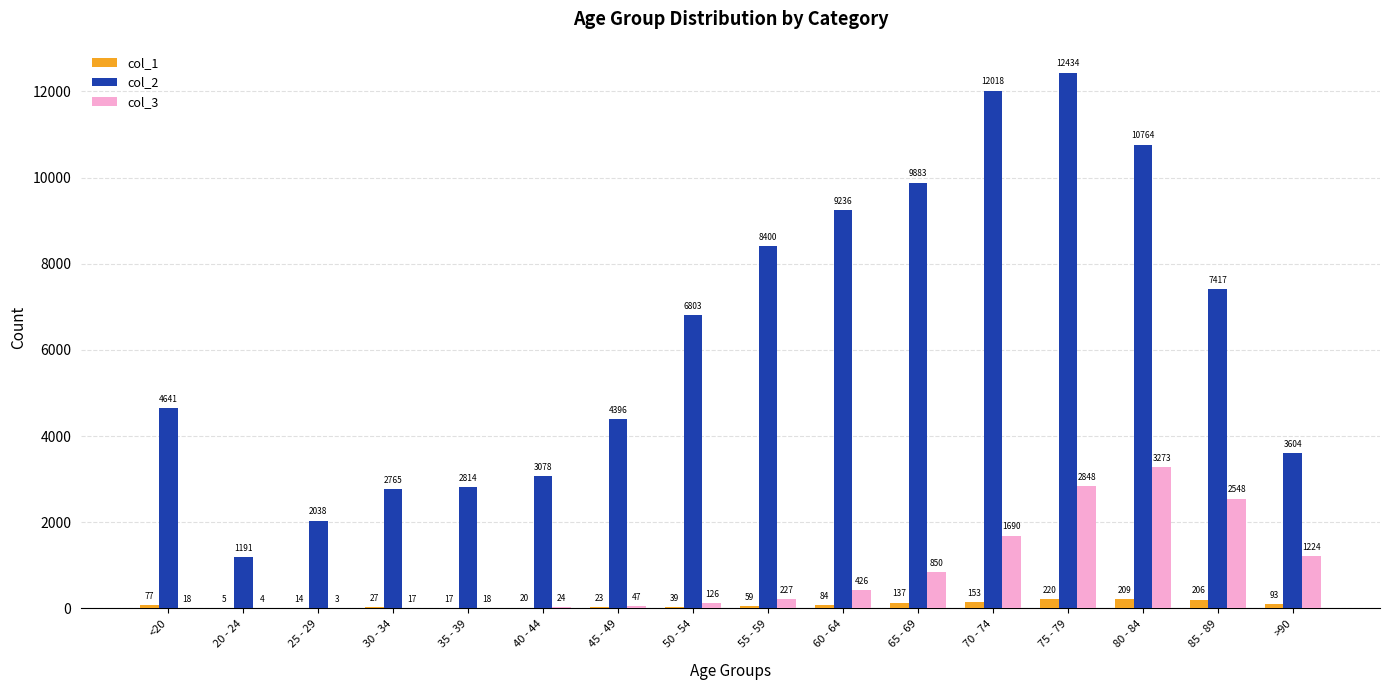

Is the value of col_2 at >90 greater than the value of col_3 at <20?

Yes